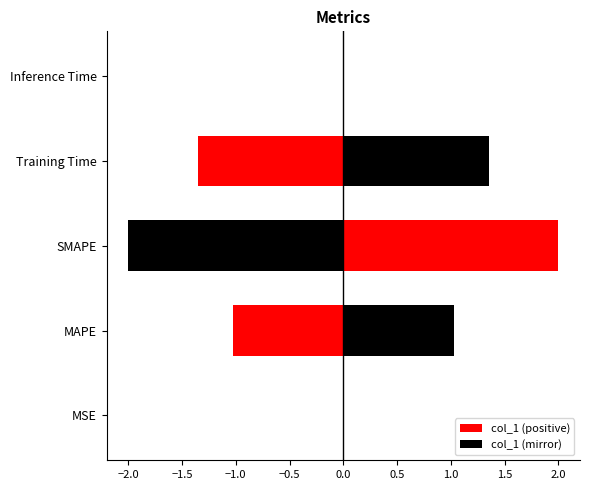

At which label is the value closest to 1?

MAPE